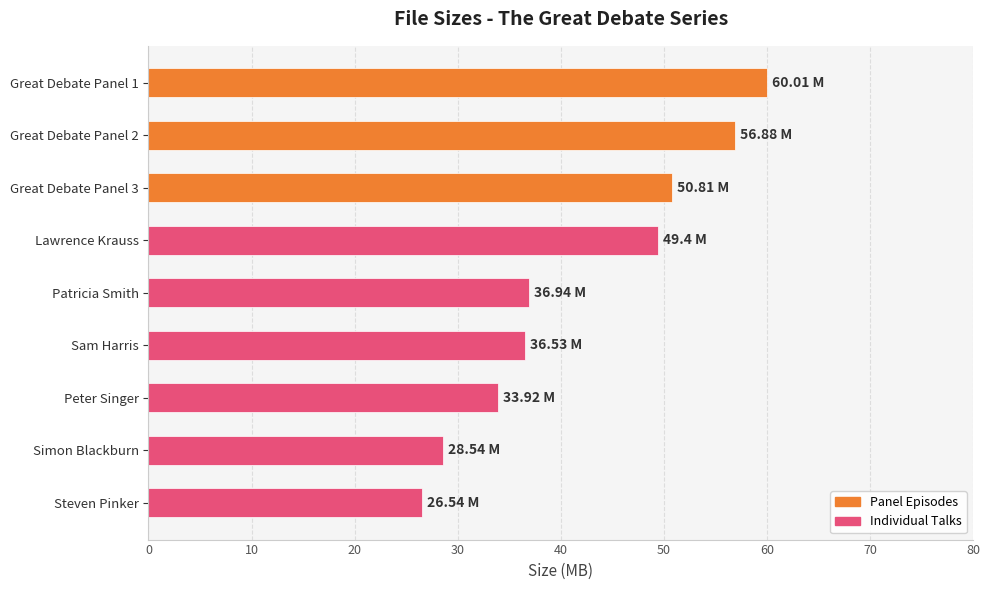

What is the ratio of the value at Sam Harris to the value at Simon Blackburn?

1.3